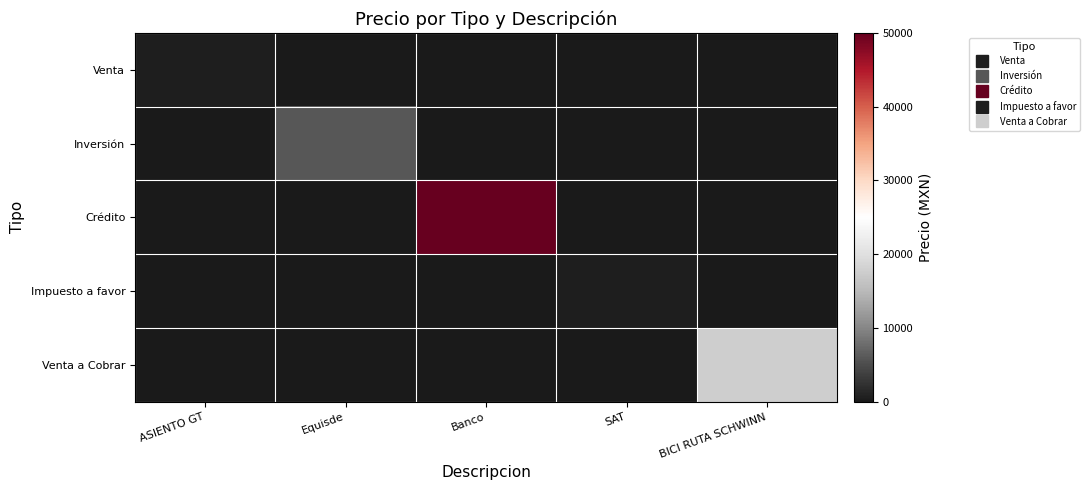

At how many categories does at least one series exceed 9758?

2